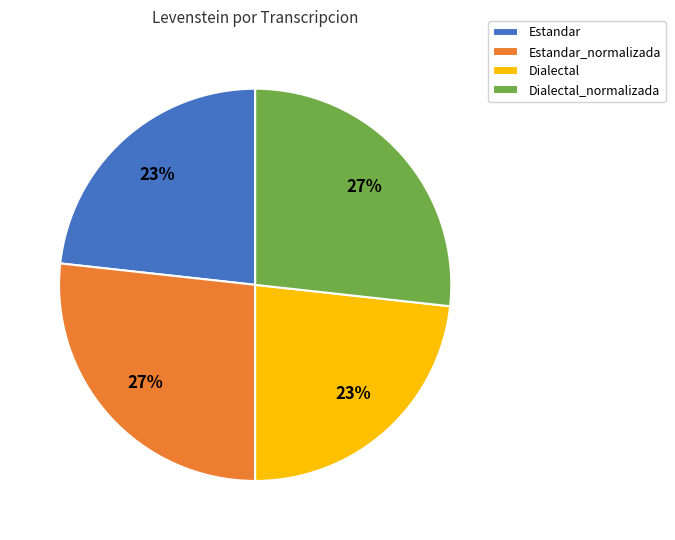

Is Dialectal the majority of the pie?

No